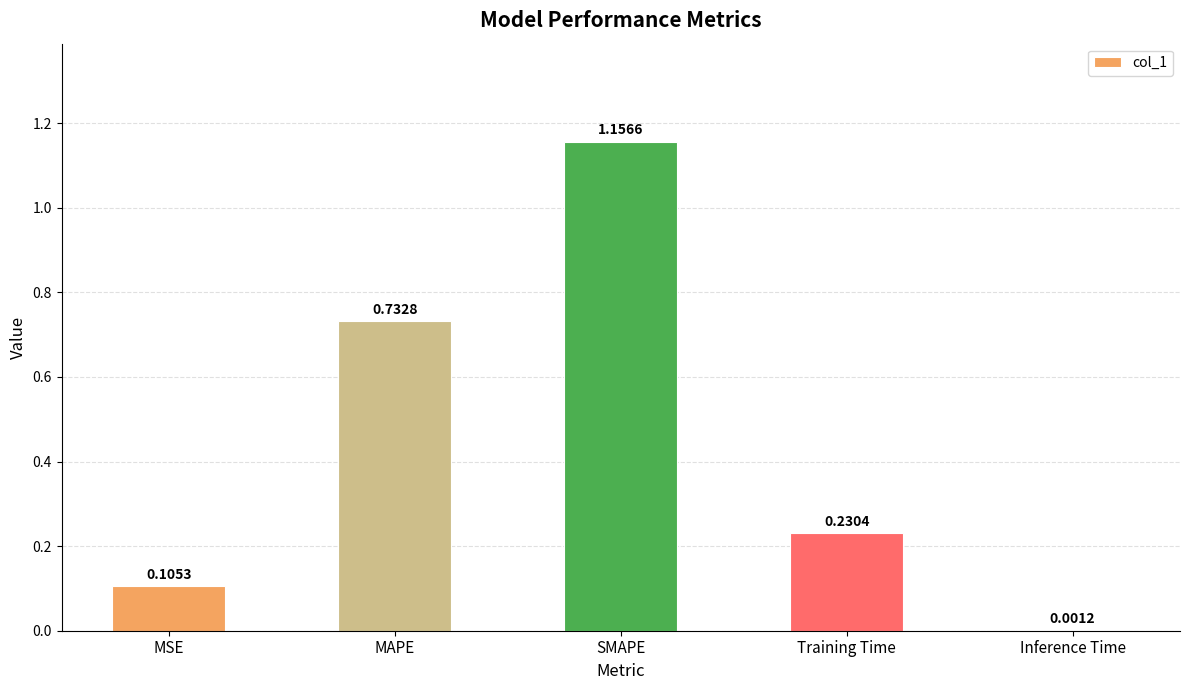

At which category does the chart reach its peak across all series?

SMAPE